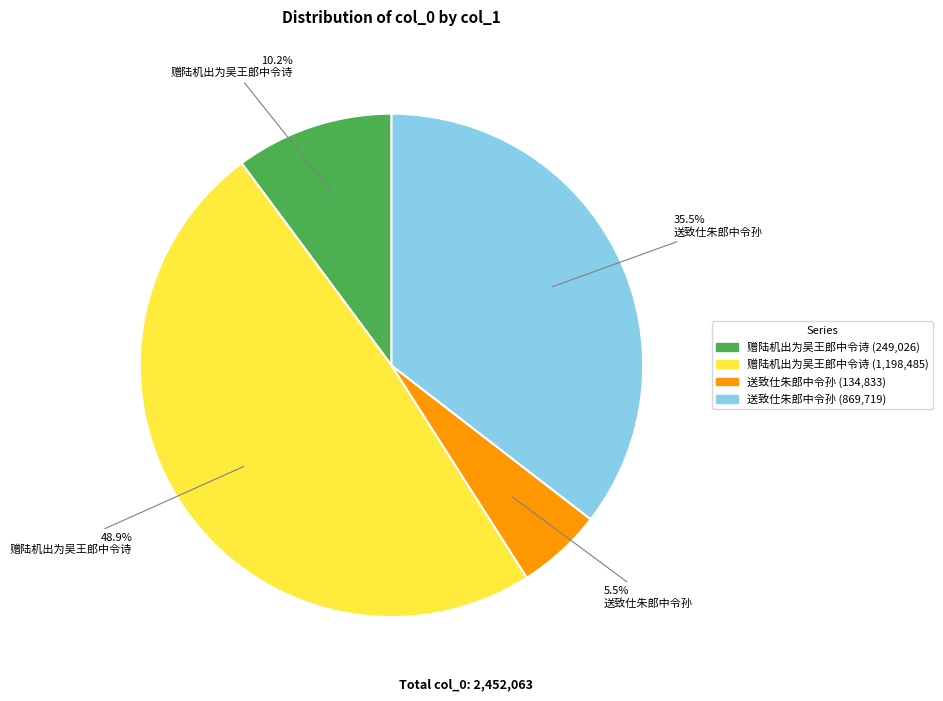

To the nearest percent, what is the average slice percentage?

25%